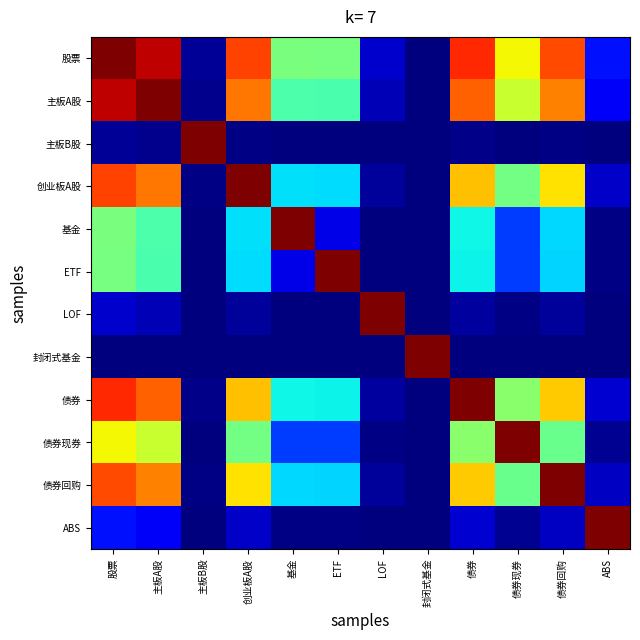

What is the total value across all series at 债券回购?

5.2